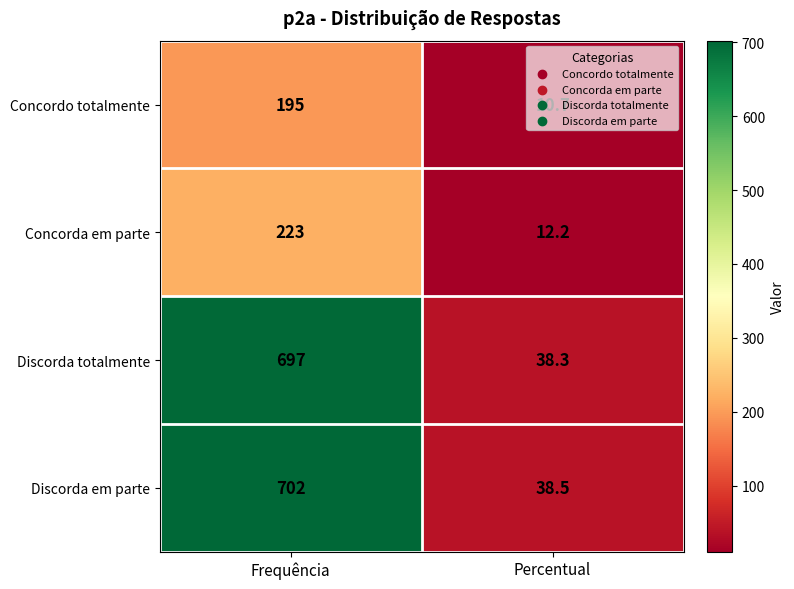

How many series are shown in this chart?

4